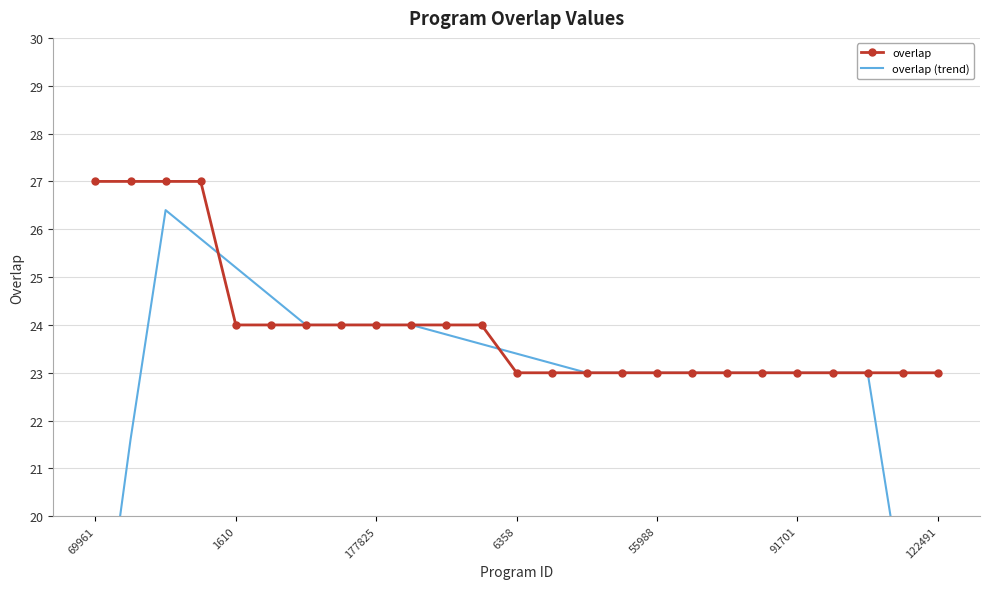

What are all the series names shown in the legend?

overlap, overlap (trend)